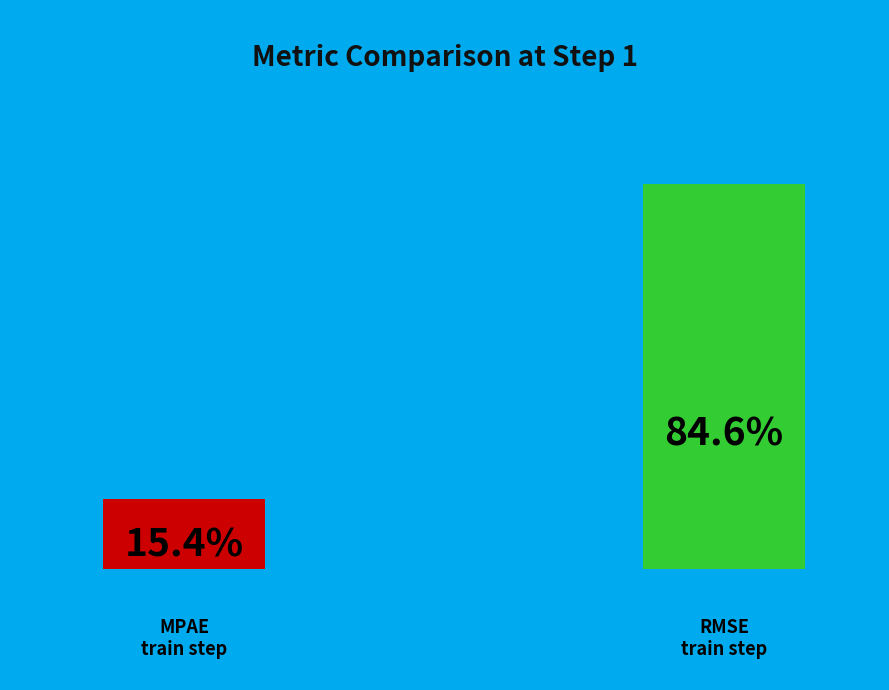

To the nearest percent, what portion does RMSE_train_step represent?

85%